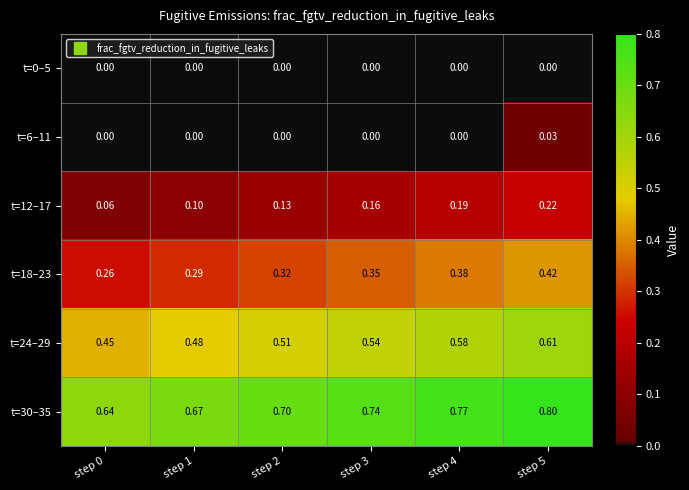

How many data points does each series have?

6